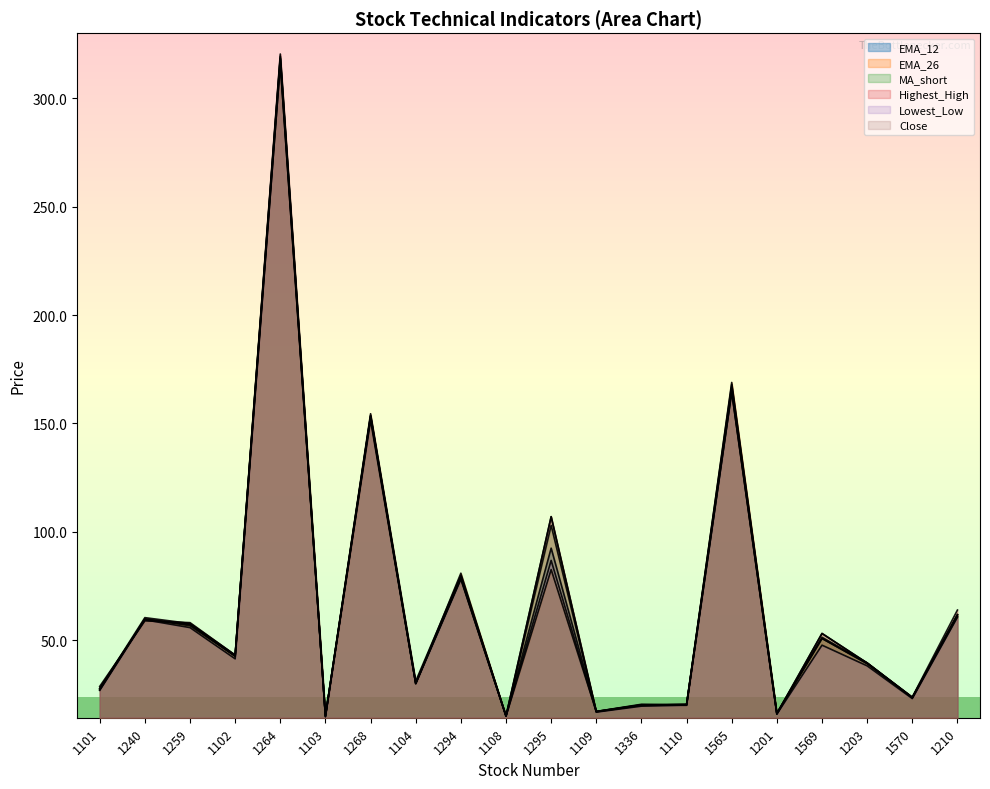

Between 1570 and 1101, which is larger?

1101